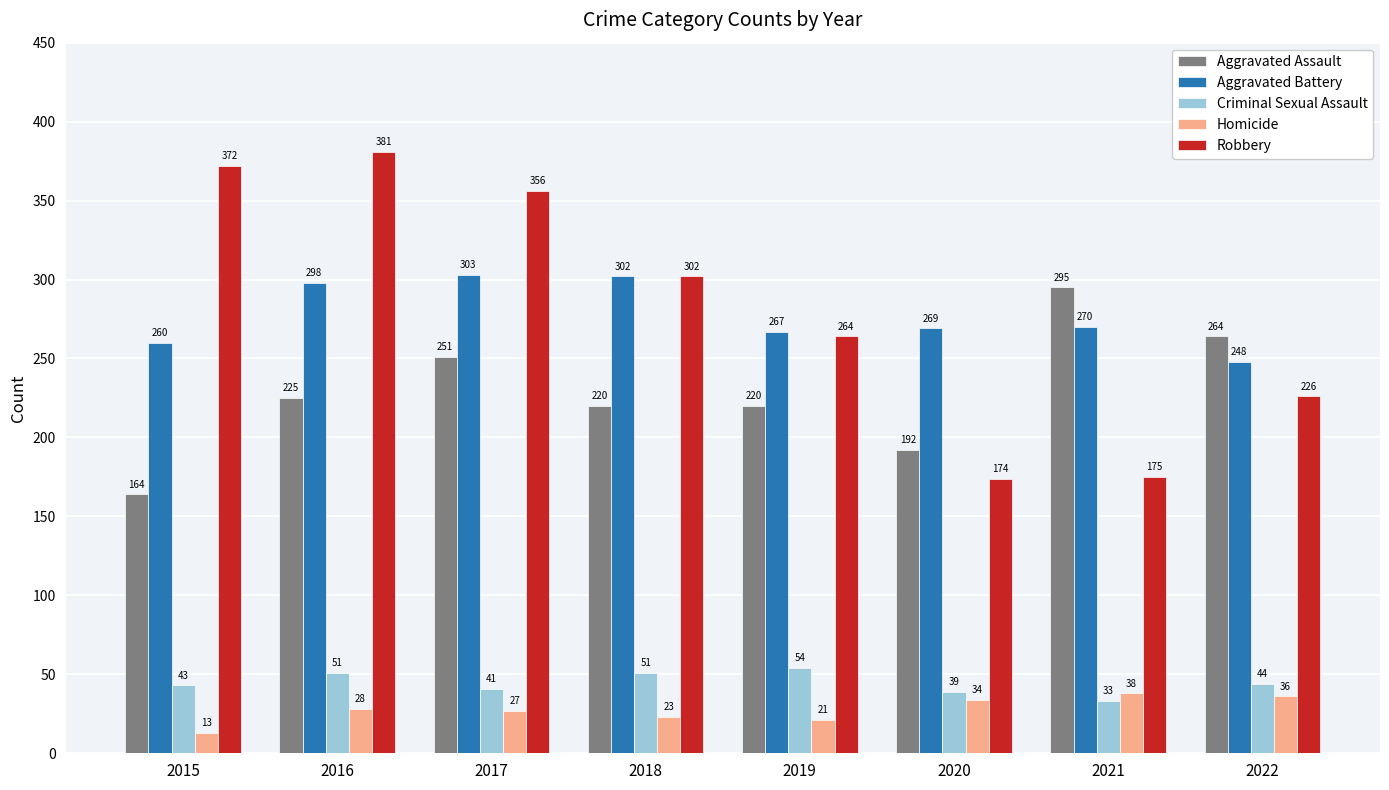

Is the value of Aggravated Assault at 2019 greater than the value of Homicide at 2016?

Yes